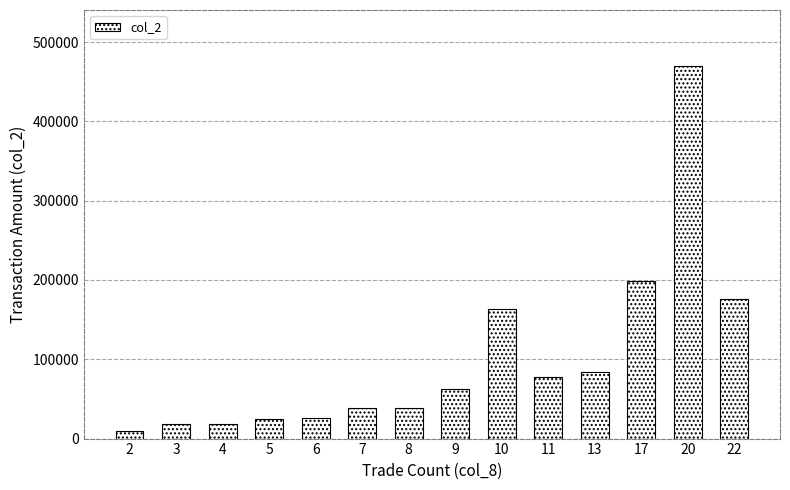

Is it true that the value at 4 is 18410?

True